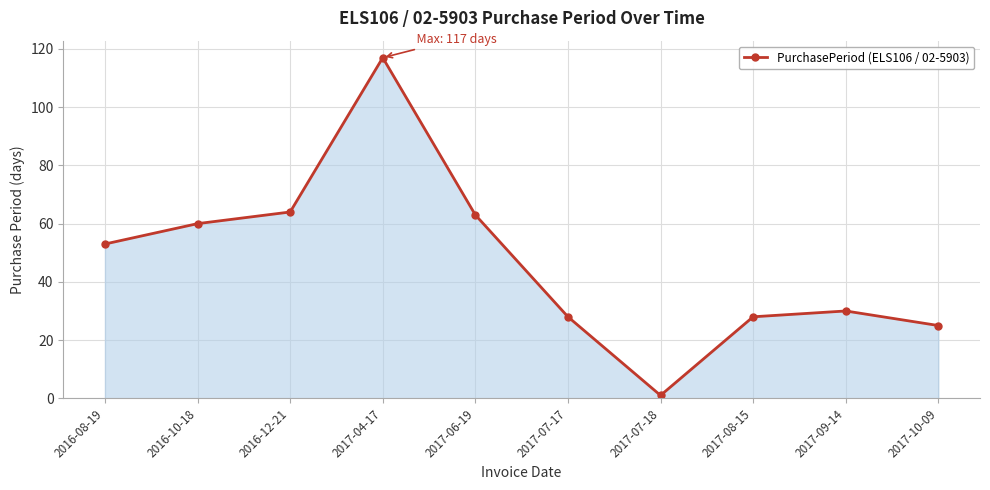

True or false: the data shows 10 at 2017-08-15.

False